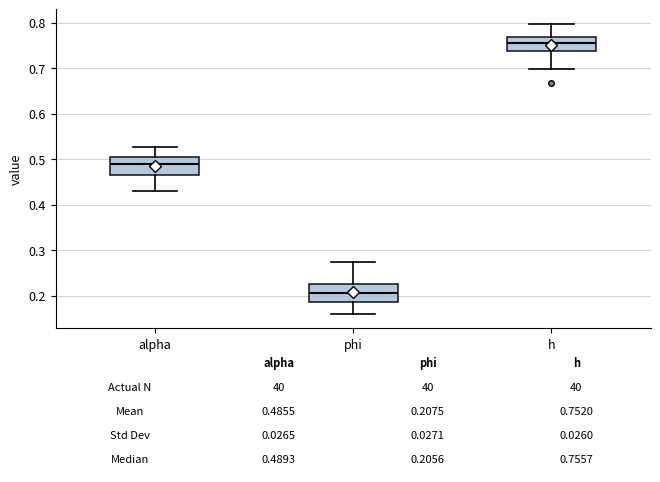

Which box has the lowest median line?

phi